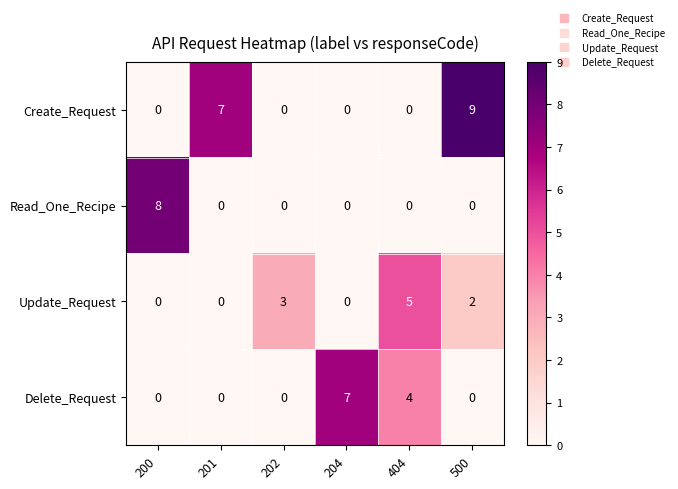

Count the Delete_Request values in the range 0 to 4.

5